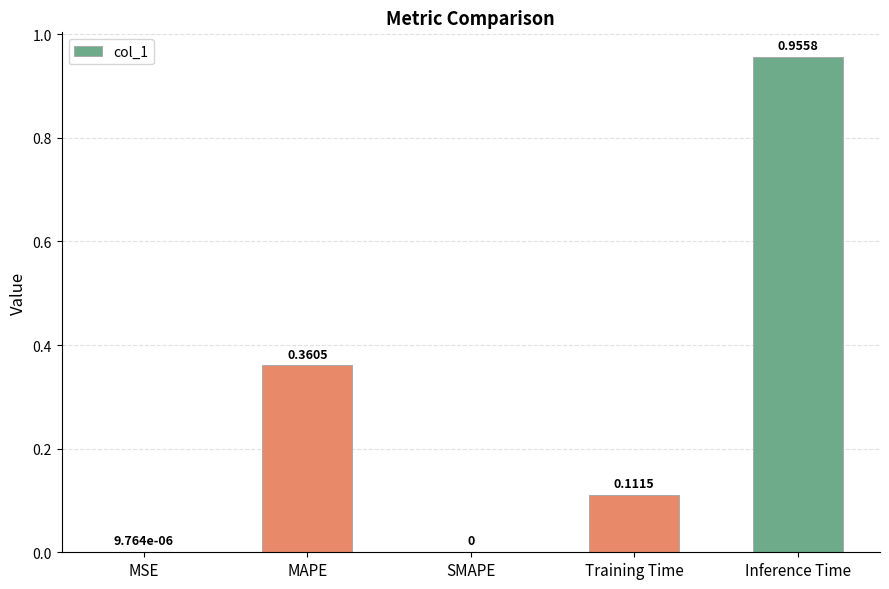

Which category has the highest value across all series?

Inference Time